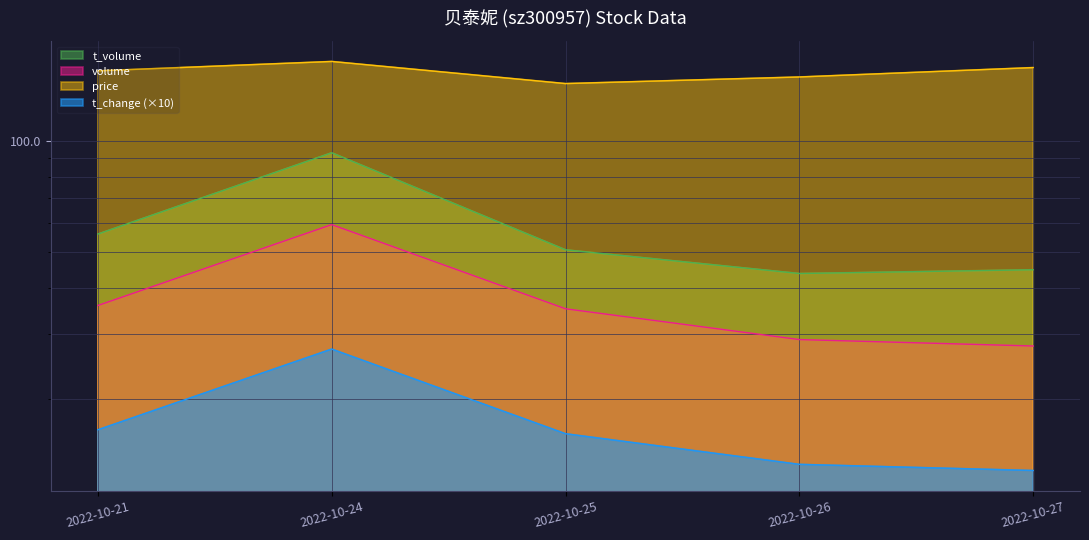

What is the difference between the highest and lowest values at 2022-10-26?

135.7